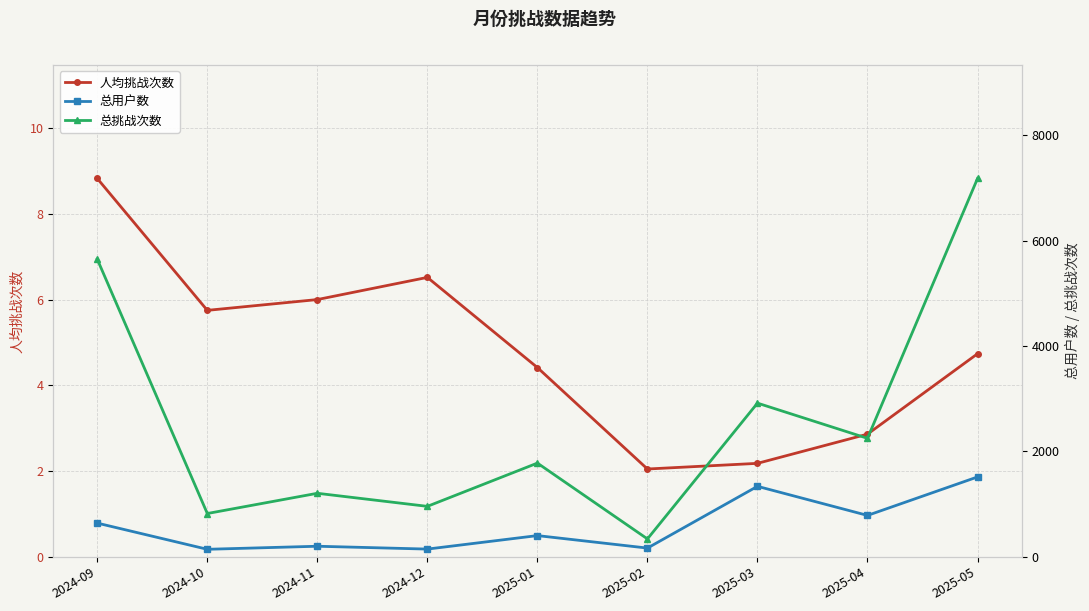

In 人均挑战次数, how many points are lower than both neighbors (excluding endpoints)?

2